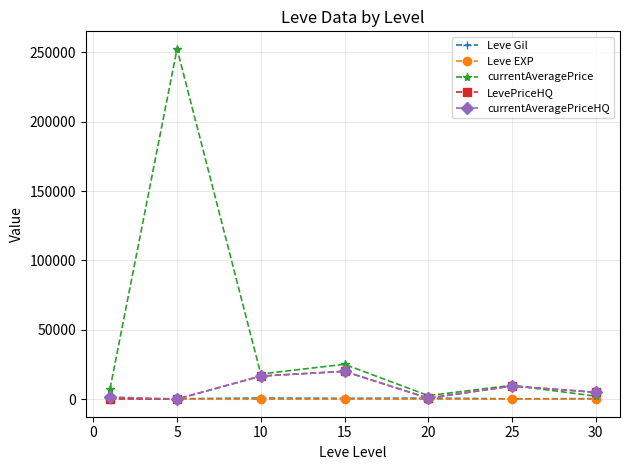

True or false: currentAveragePrice has more than 0 points higher than both neighbors.

True